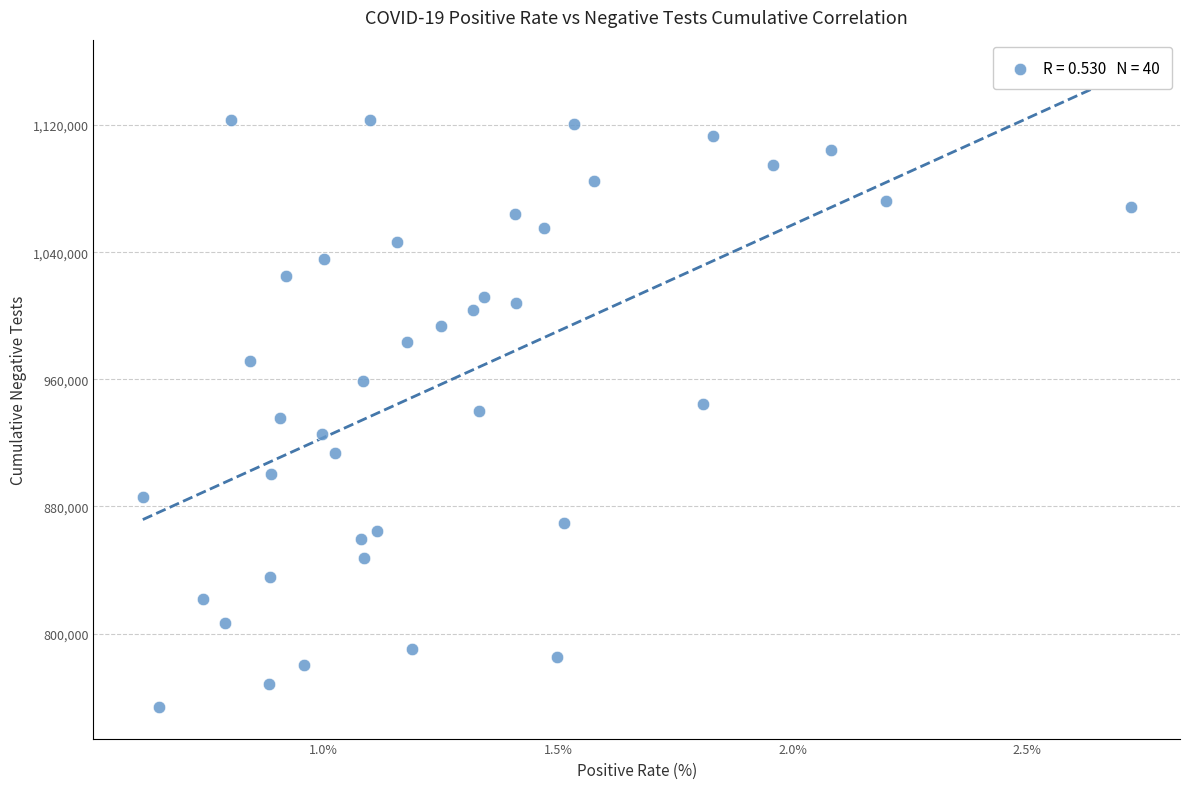

What is the range of Y values (max minus min)?

369539